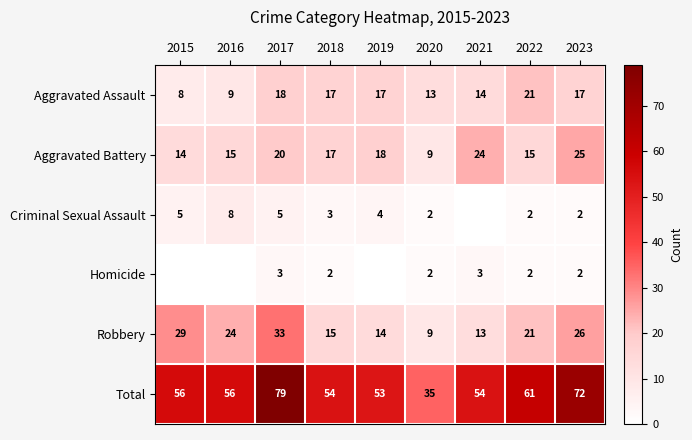

At which label does Aggravated Assault reach its peak?

2022